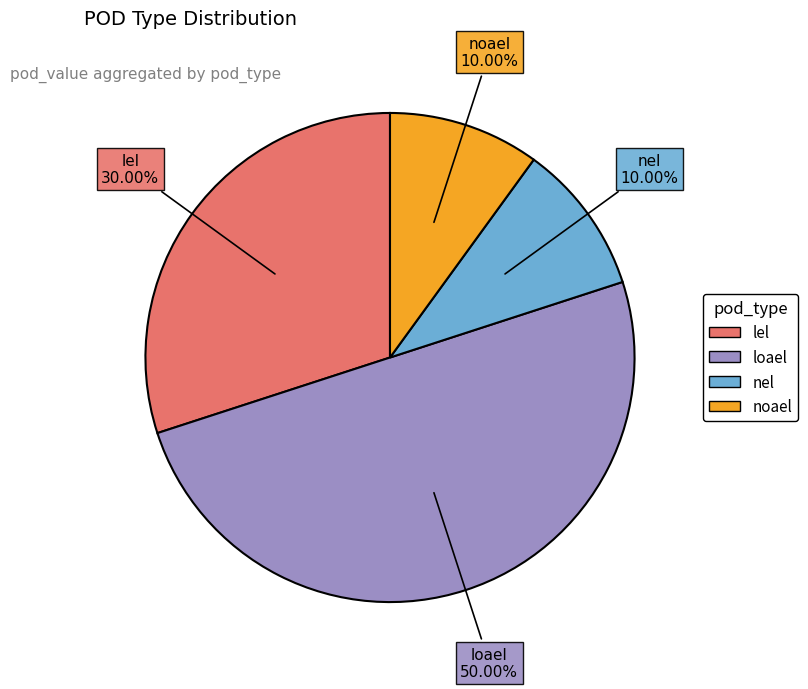

Do nel and loael together represent more than half of the pie?

Yes